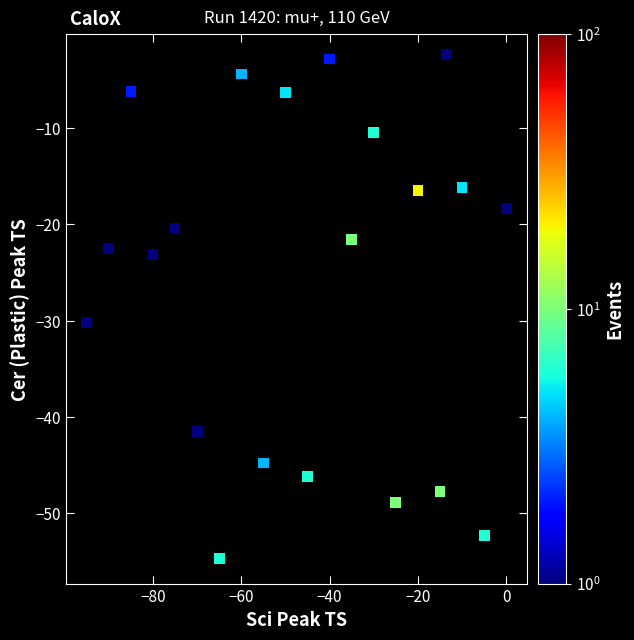

What Y value in the scatter plot is closest to -28?

-30.2